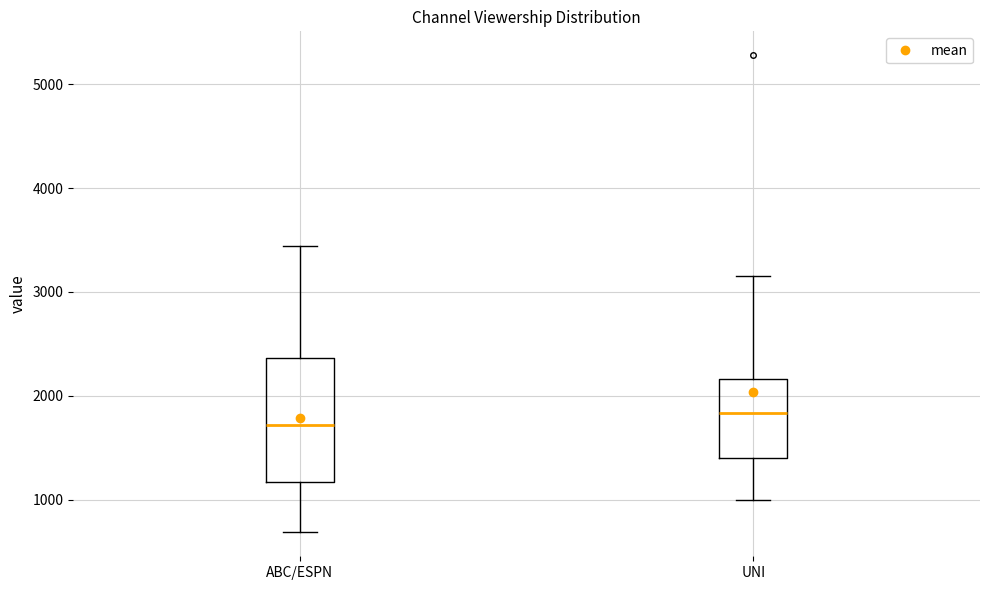

Reading left to right, transcribe this box plot: for each box, give where its median line is, the range the box spans, and where its two whiskers end, as read against the y-axis. The values are not printed on the chart, so give them approximately, as read against the axis.

ABC/ESPN: median 1700, box 1200 to 2400, whiskers 700 to 3400
UNI: median 1800, box 1400 to 2200, whiskers 1000 to 3200